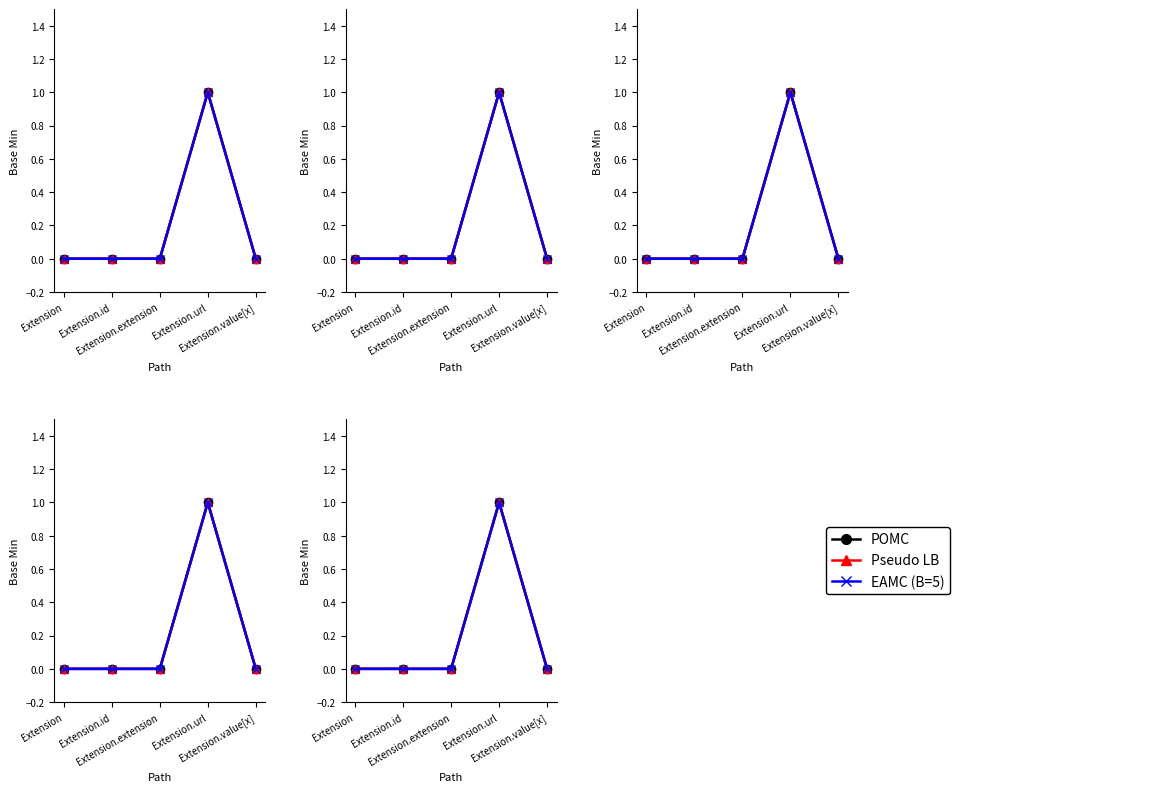

How many data points in POMC are above 0?

1